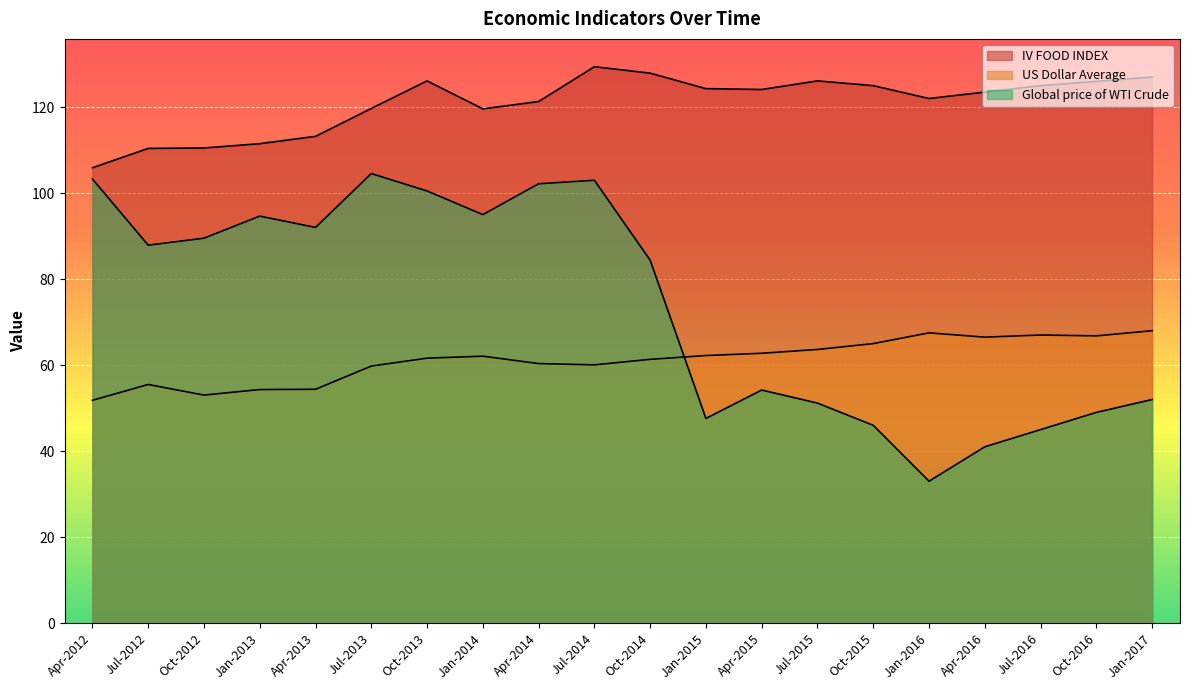

True or false: IV FOOD INDEX and Global price of WTI Crude intersect in this chart.

False